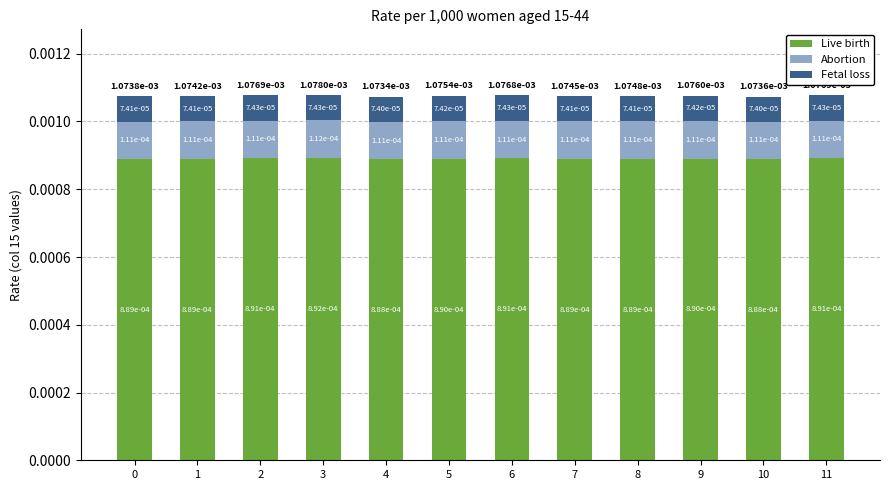

At which category is the sum across all series the highest?

3